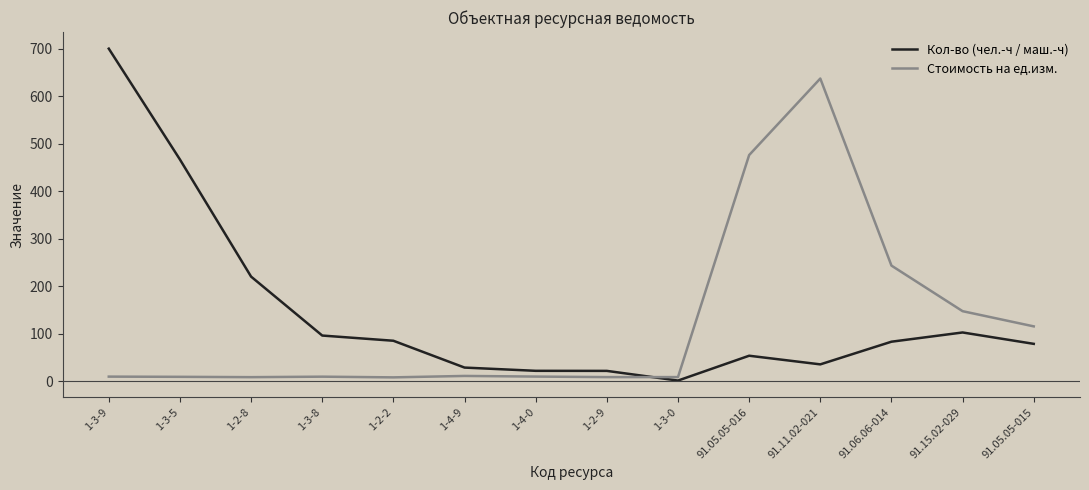

Rank the series by their maximum value, from lowest to highest.

Стоимость на ед.изм., Кол-во (чел.-ч / маш.-ч)